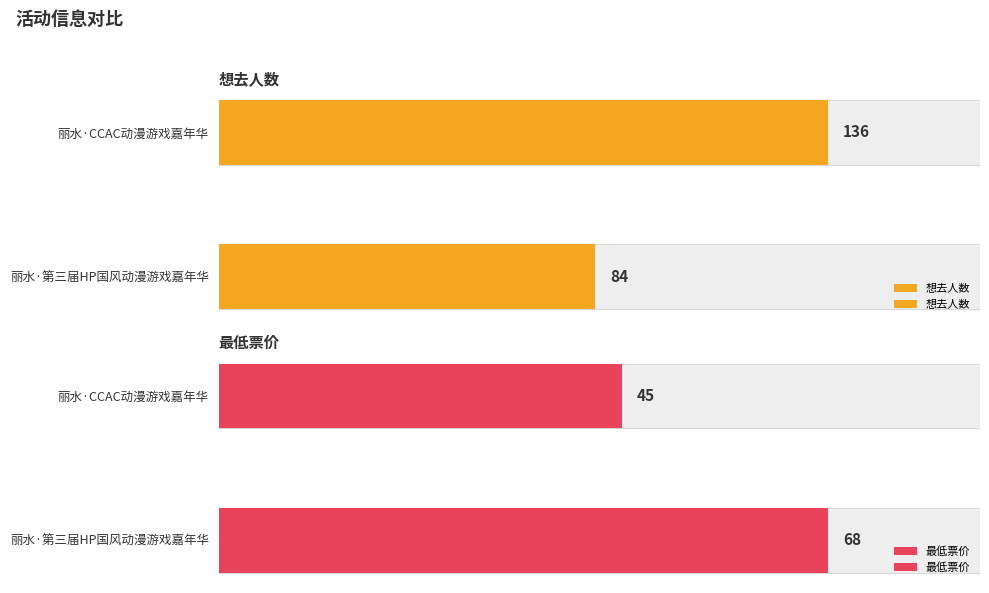

Is it true that 最低票价 equals 118 at 丽水·第三届HP国风动漫游戏嘉年华?

False